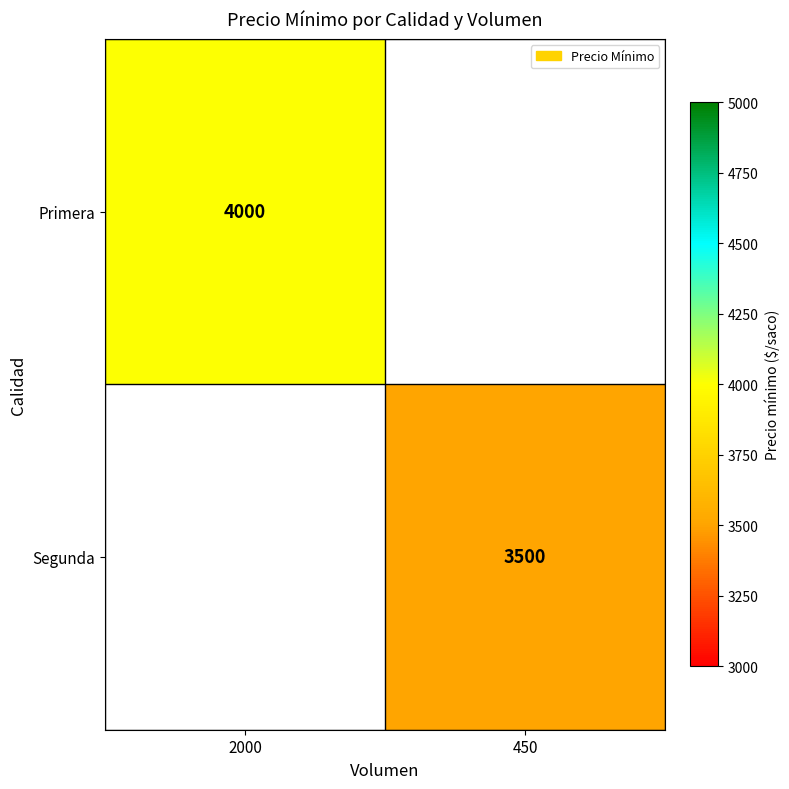

True or false: Primera has a value of 4000 at 2000.

True